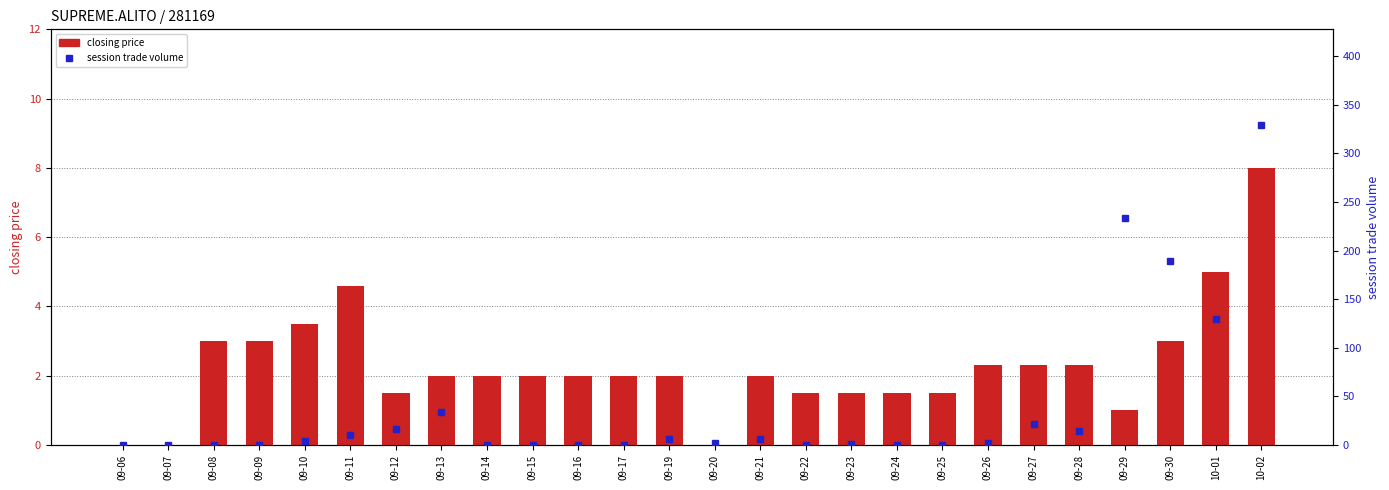

How many data points does each series have?

26